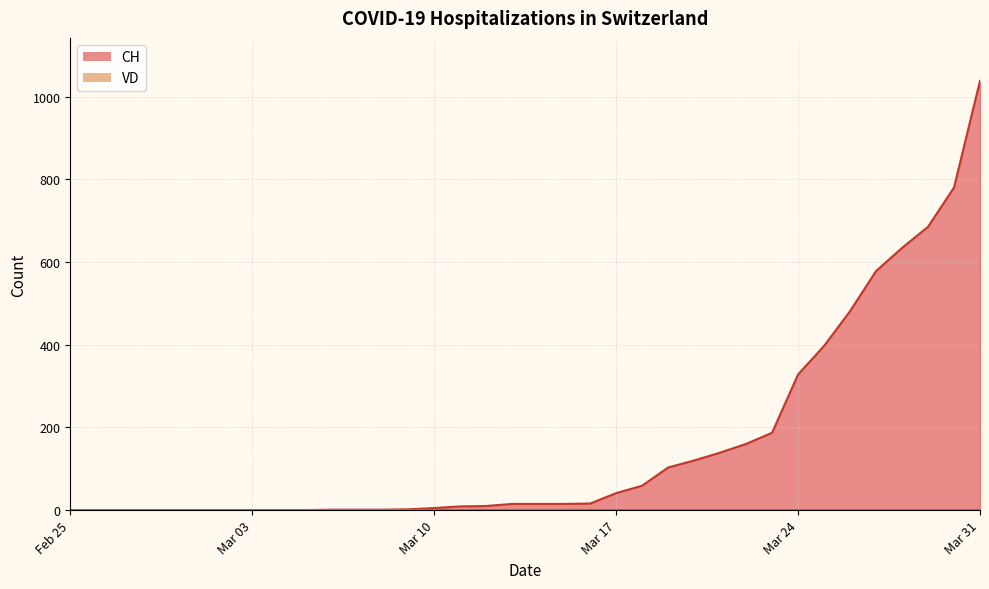

What is the maximum value shown in the chart?

1038